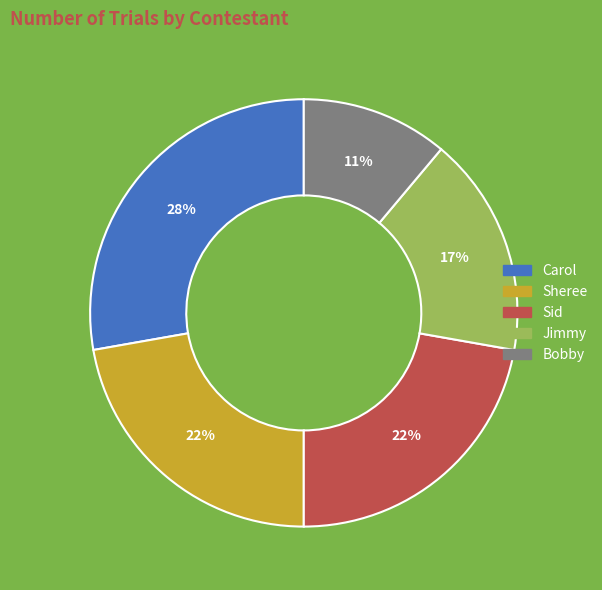

Is the sum of Jimmy and Sheree greater than half?

No